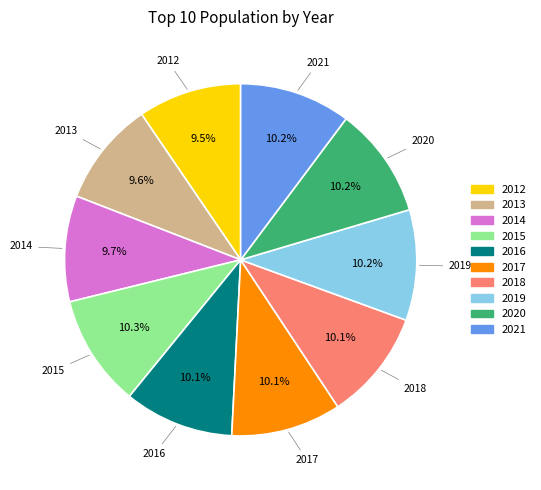

Count the number of slices in the pie.

10